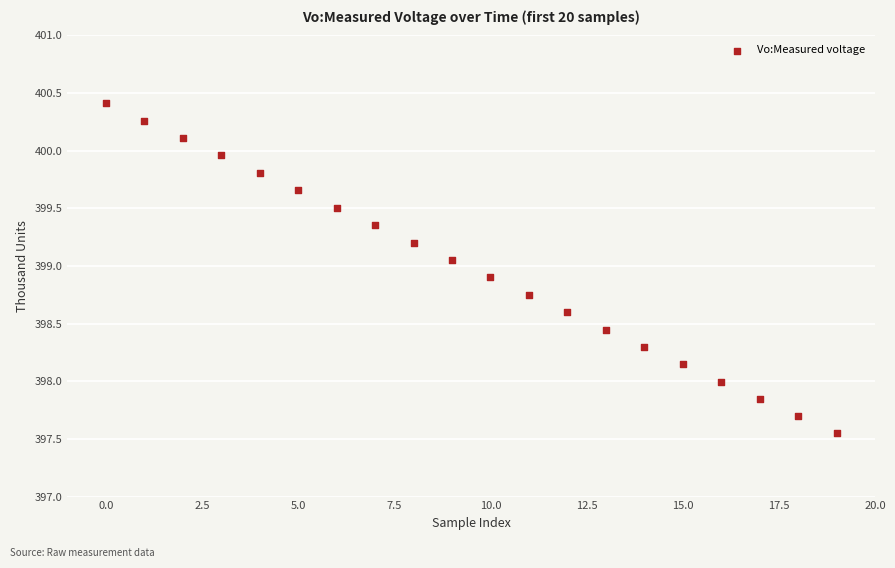

What is the range of Y values (max minus min)?

2.9